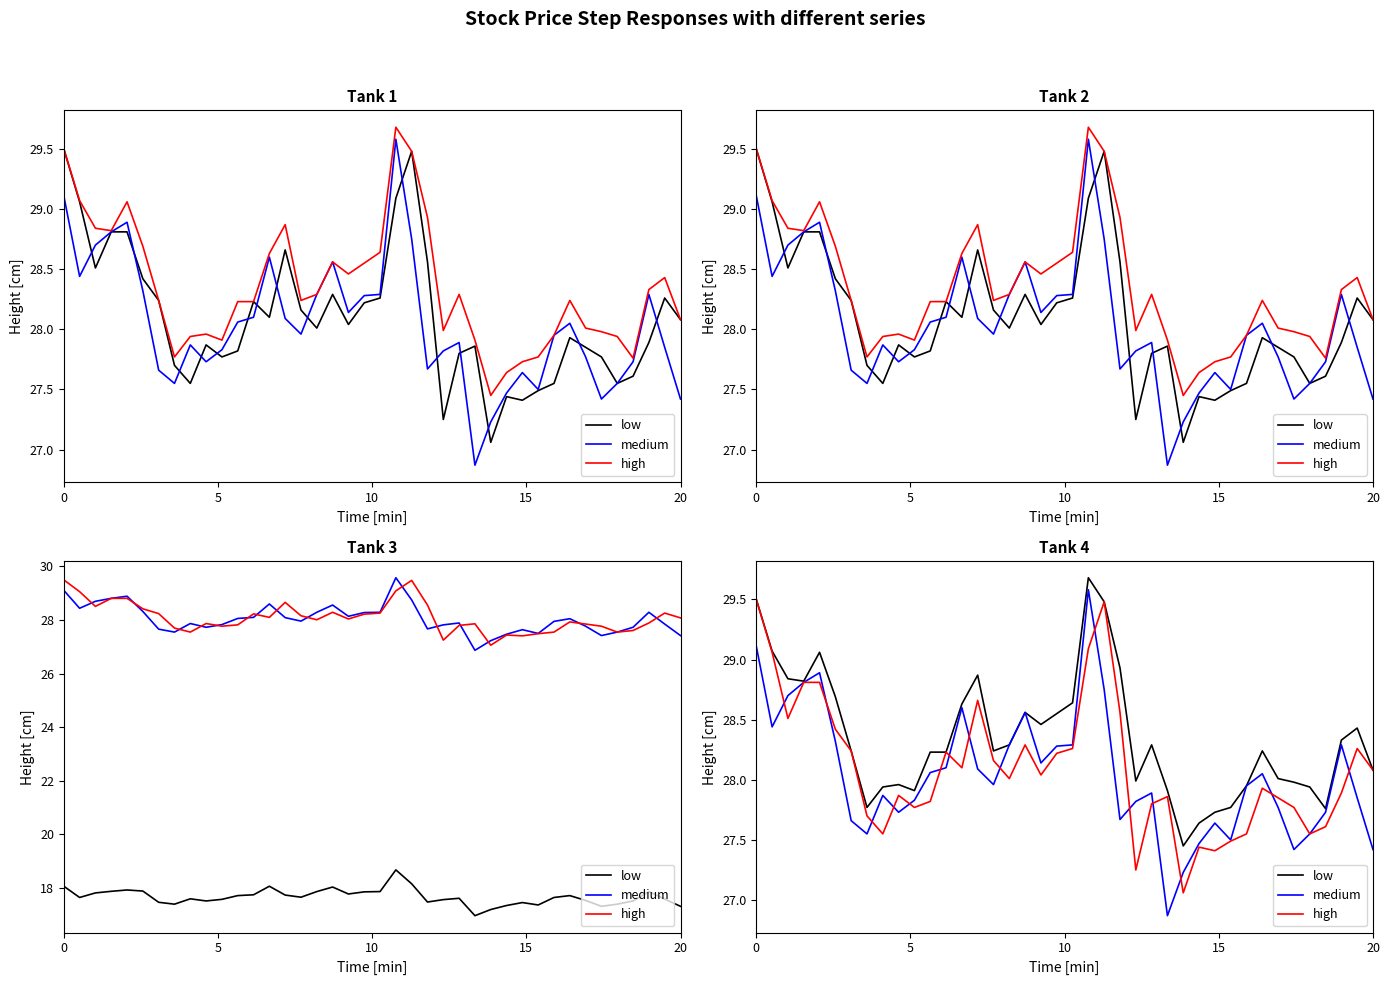

How many values in the low series are below 28?

14